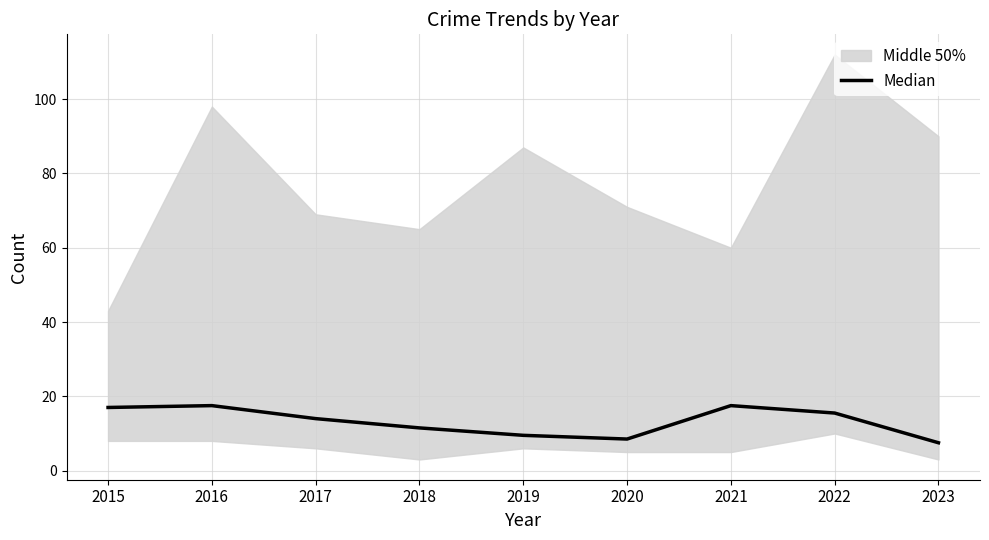

What is the average value?

13.2